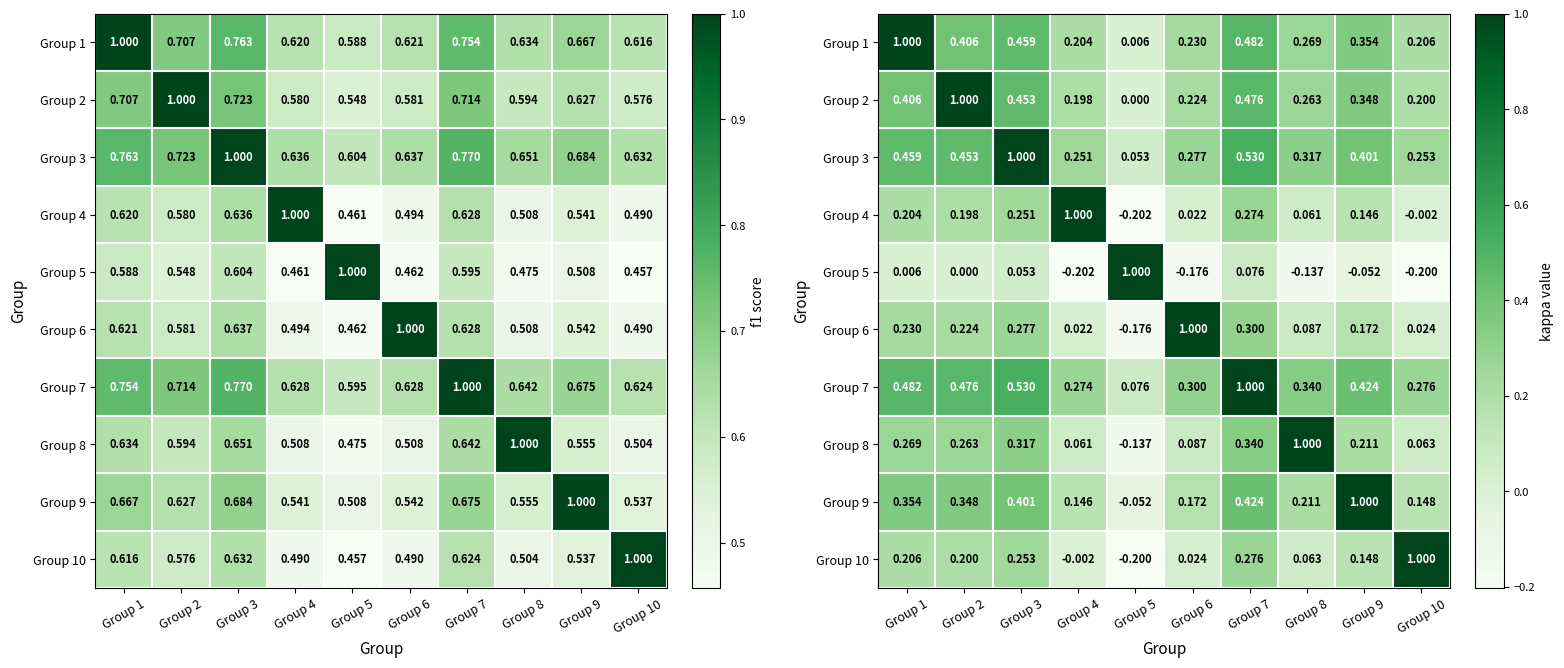

Is the value of Group 1 at Group 5 greater than the value of Group 5 at Group 8?

Yes